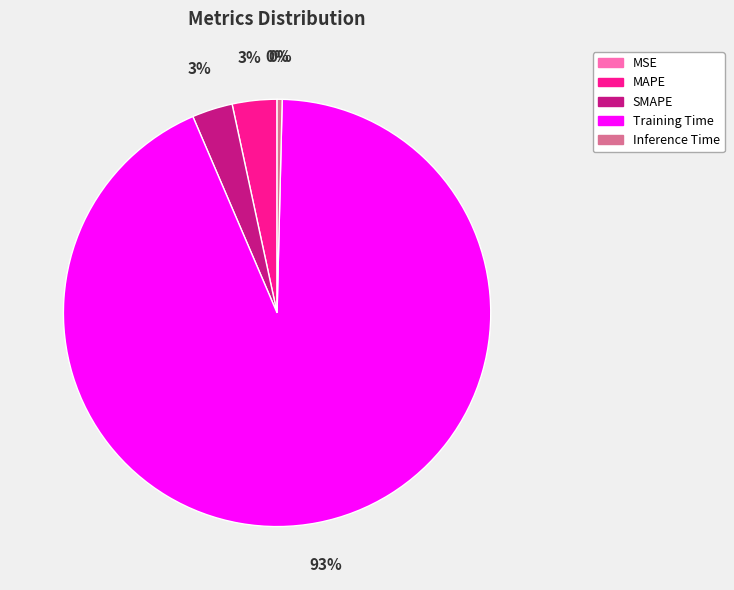

Which category has the biggest portion of the pie?

Training Time